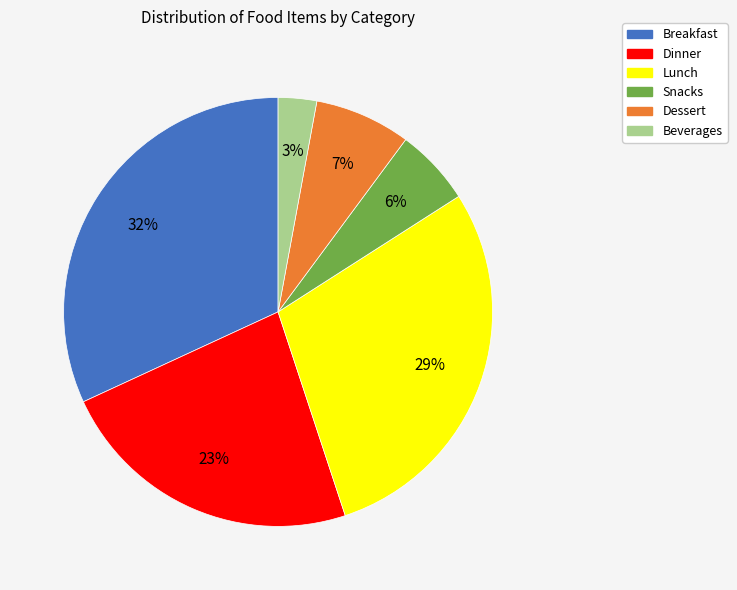

Which slice is the smallest?

Beverages